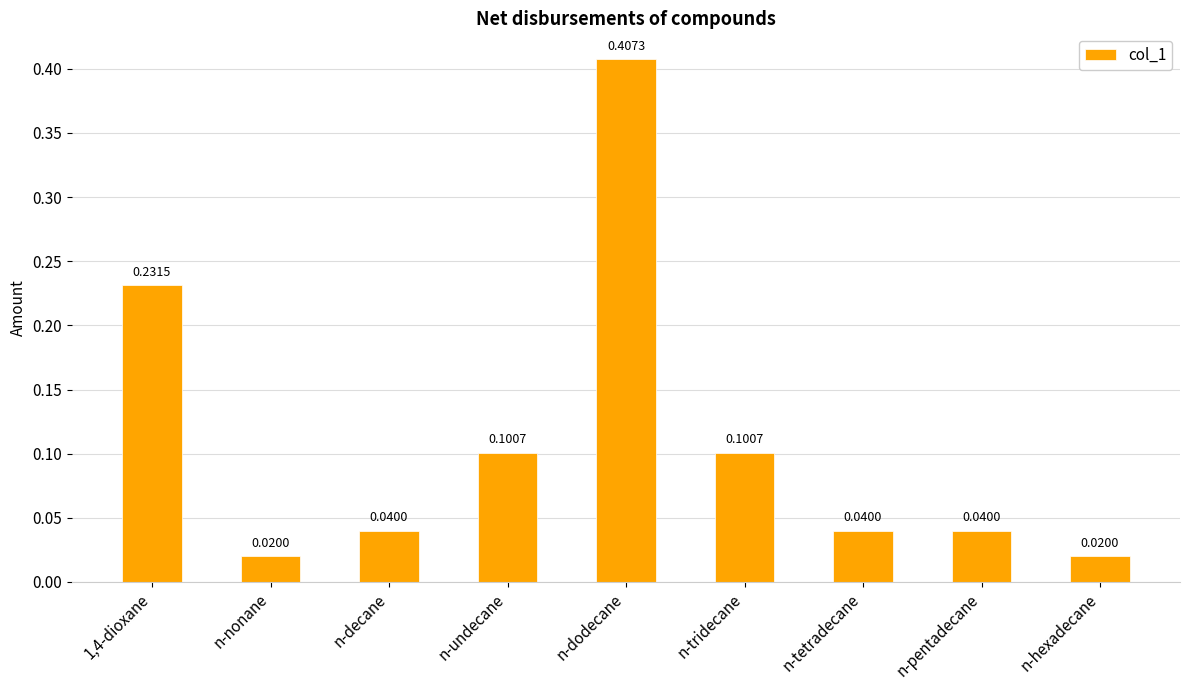

Which label corresponds to the largest value in the chart?

n-dodecane